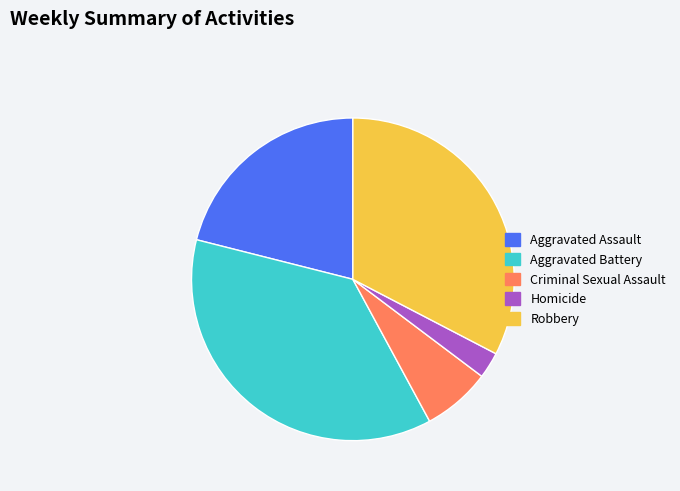

Do Aggravated Battery and Criminal Sexual Assault together represent more than half of the pie?

No